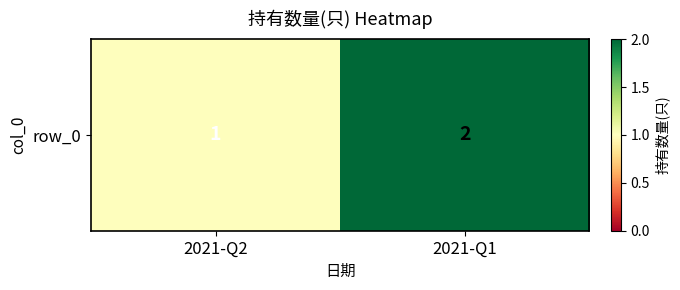

List the labels in order of value, largest first.

2021-Q1, 2021-Q2